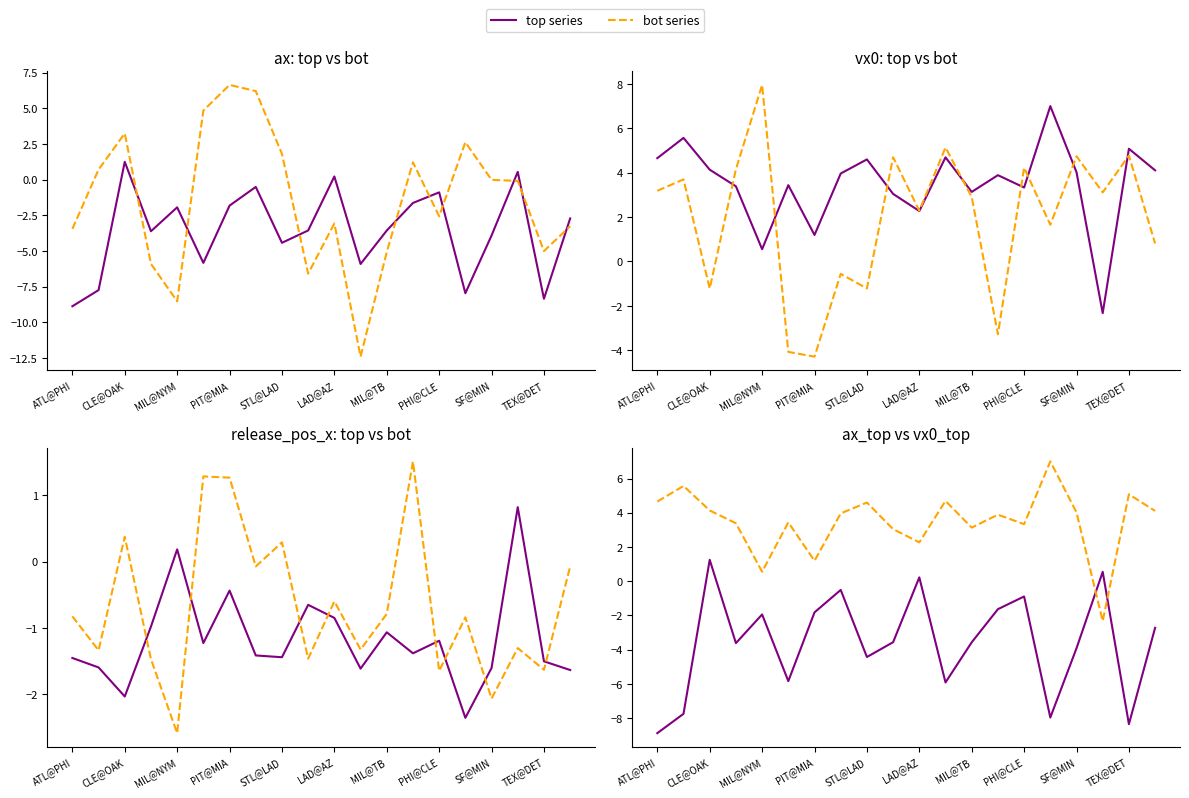

In vx0 bot, how many points are lower than both neighbors (excluding endpoints)?

7